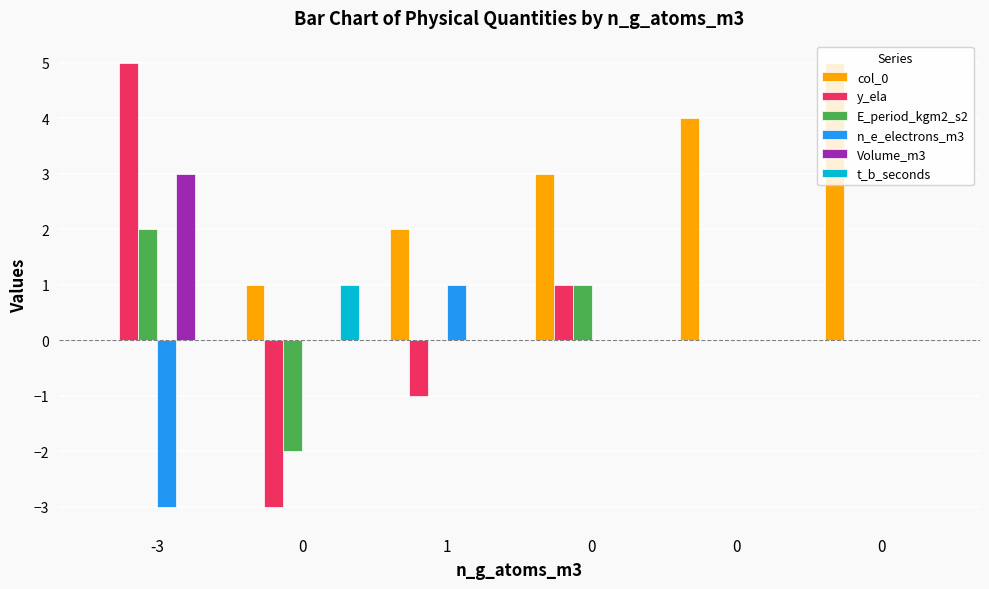

Rank the series by their maximum value, from highest to lowest.

col_0, y_ela, Volume_m3, E_period_kgm2_s2, n_e_electrons_m3, t_b_seconds